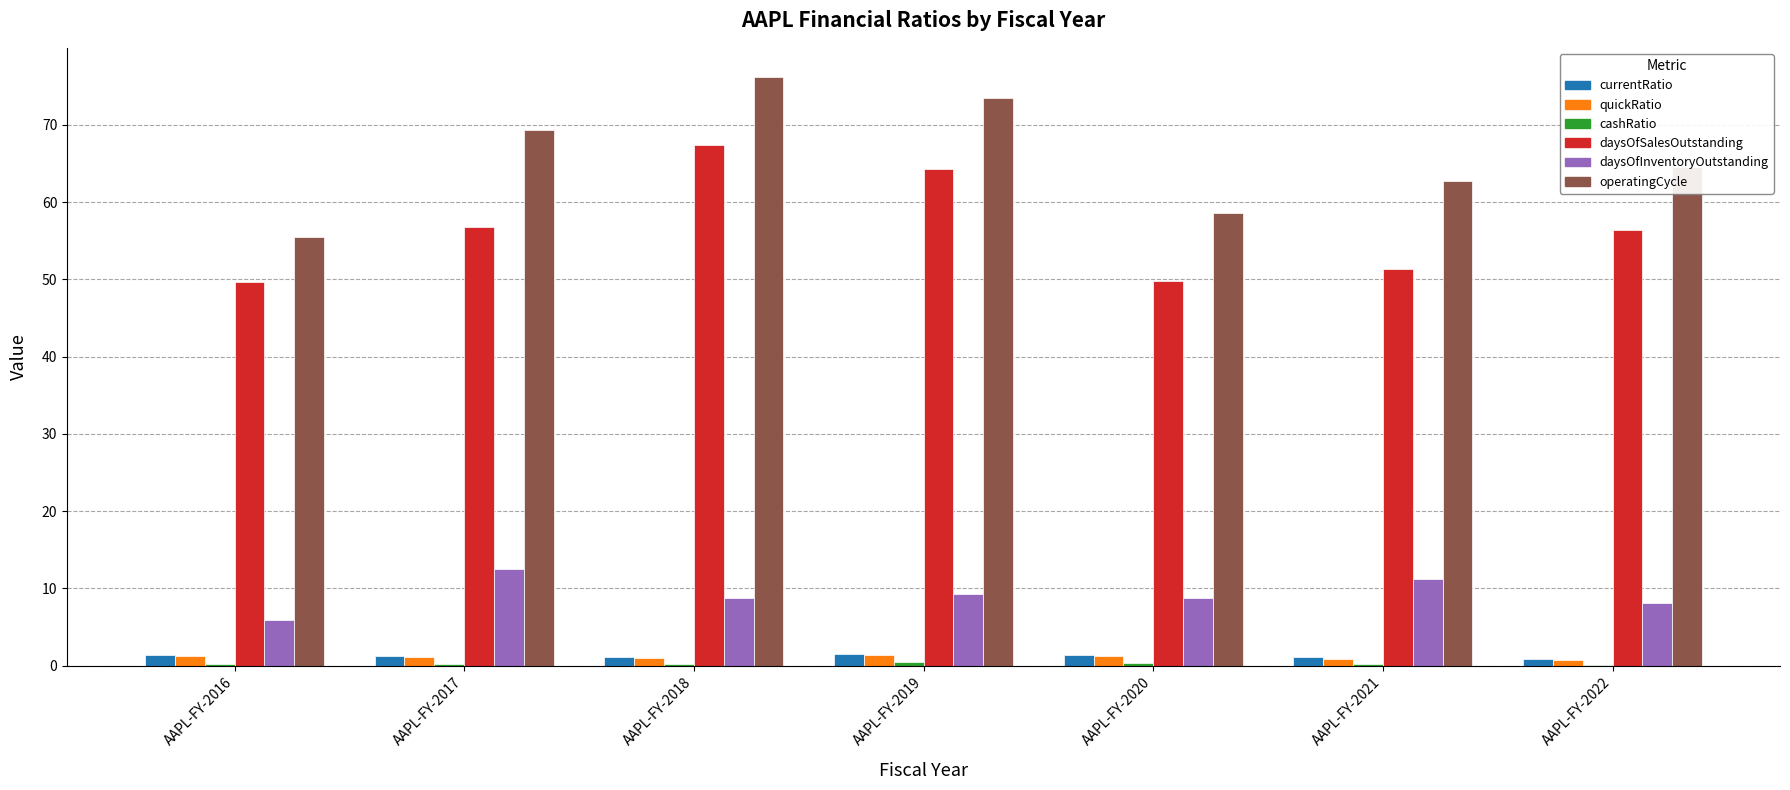

Which series has the largest total across all categories?

operatingCycle